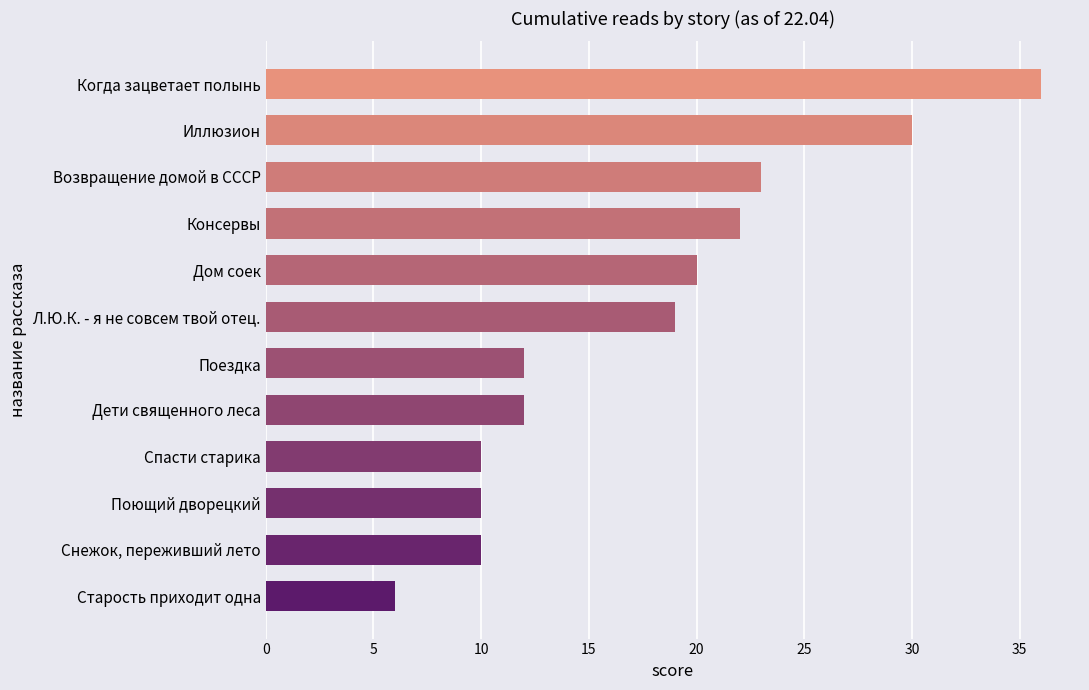

At which label is the value closest to 21?

Дом соек